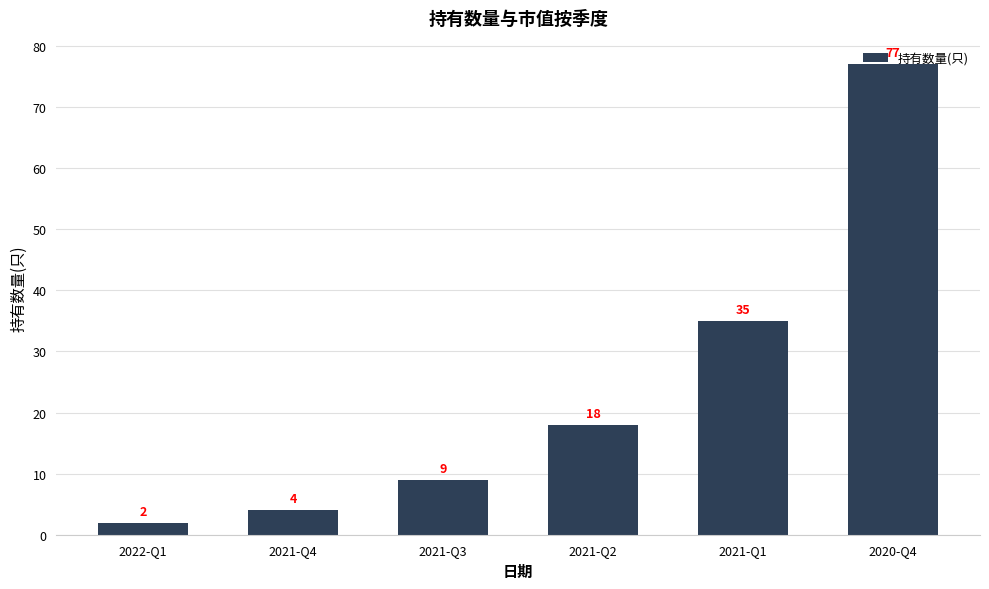

At which label is the value closest to 39?

2021-Q1